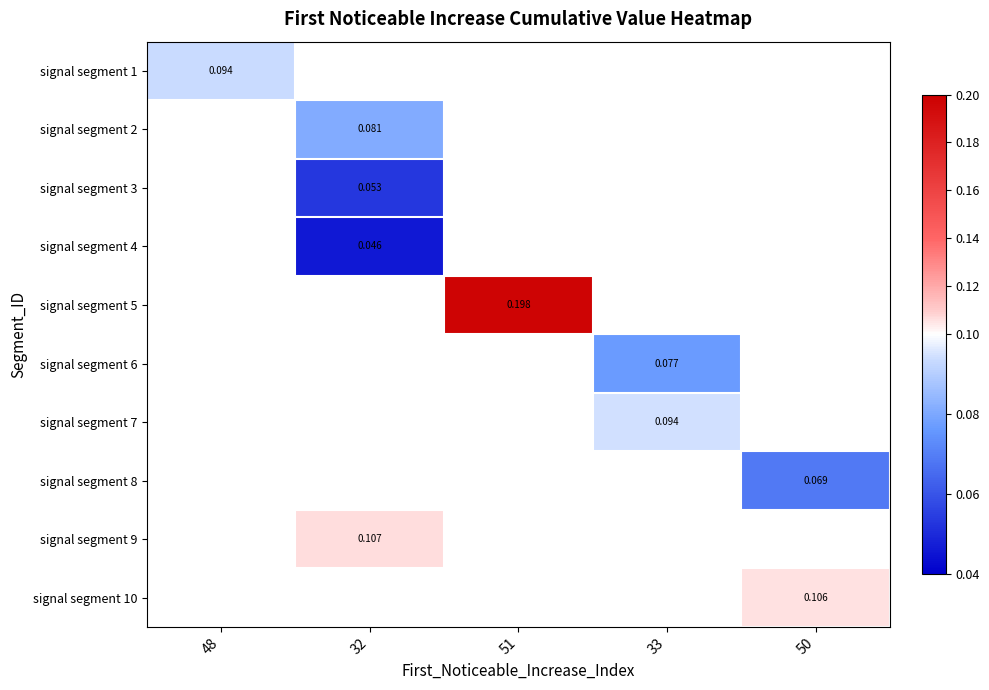

Is the value of signal segment 8 at 50 greater than the value of signal segment 1 at 48?

No